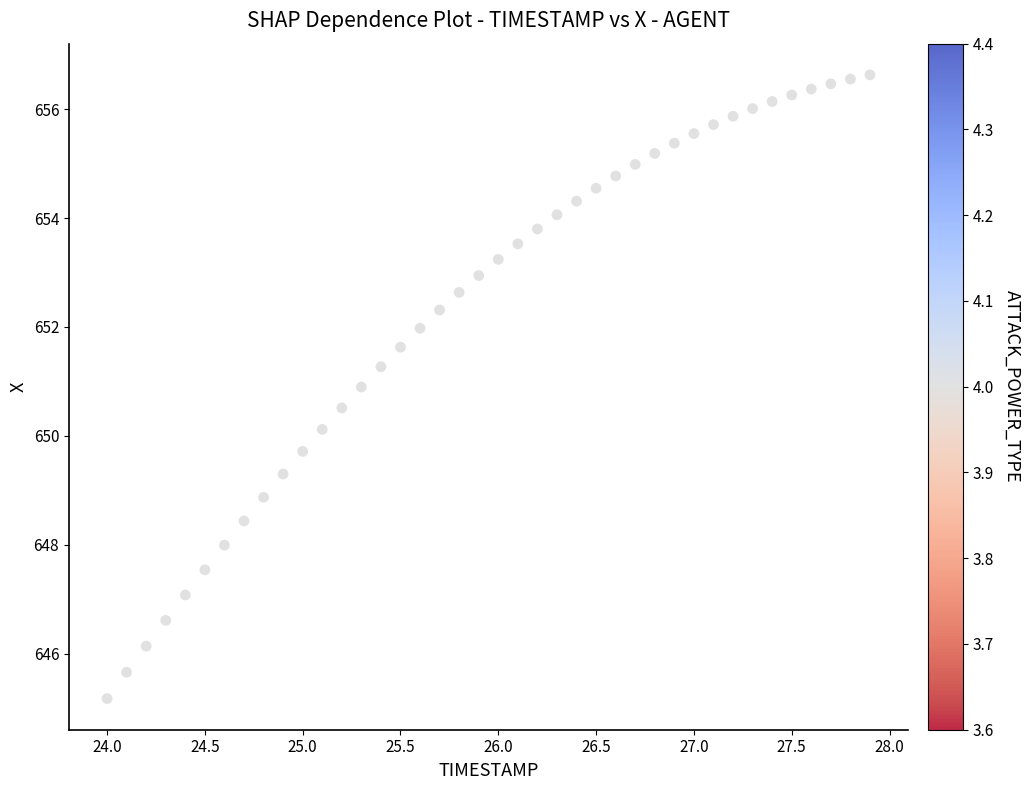

What is the range of Y values (max minus min)?

11.5